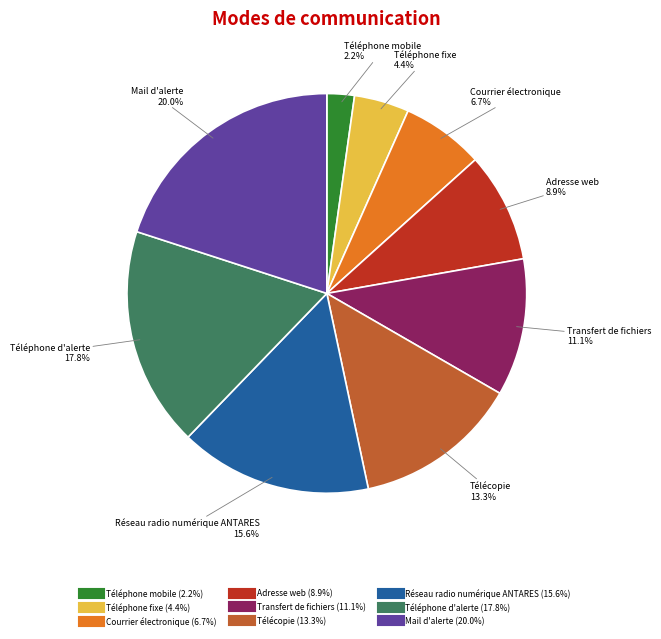

The Courrier électronique slice represents 7% of the pie. True or false?

True